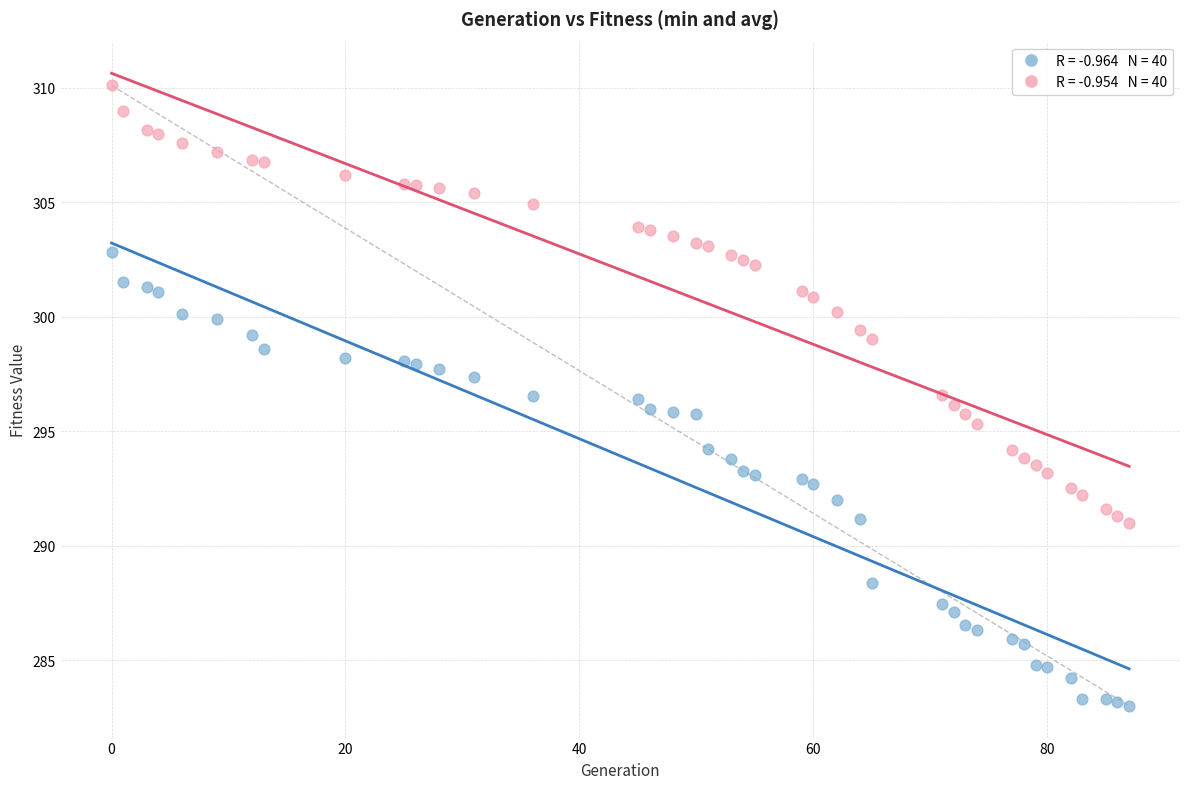

Across all data points, what is the range of X values (max minus min)?

87.0